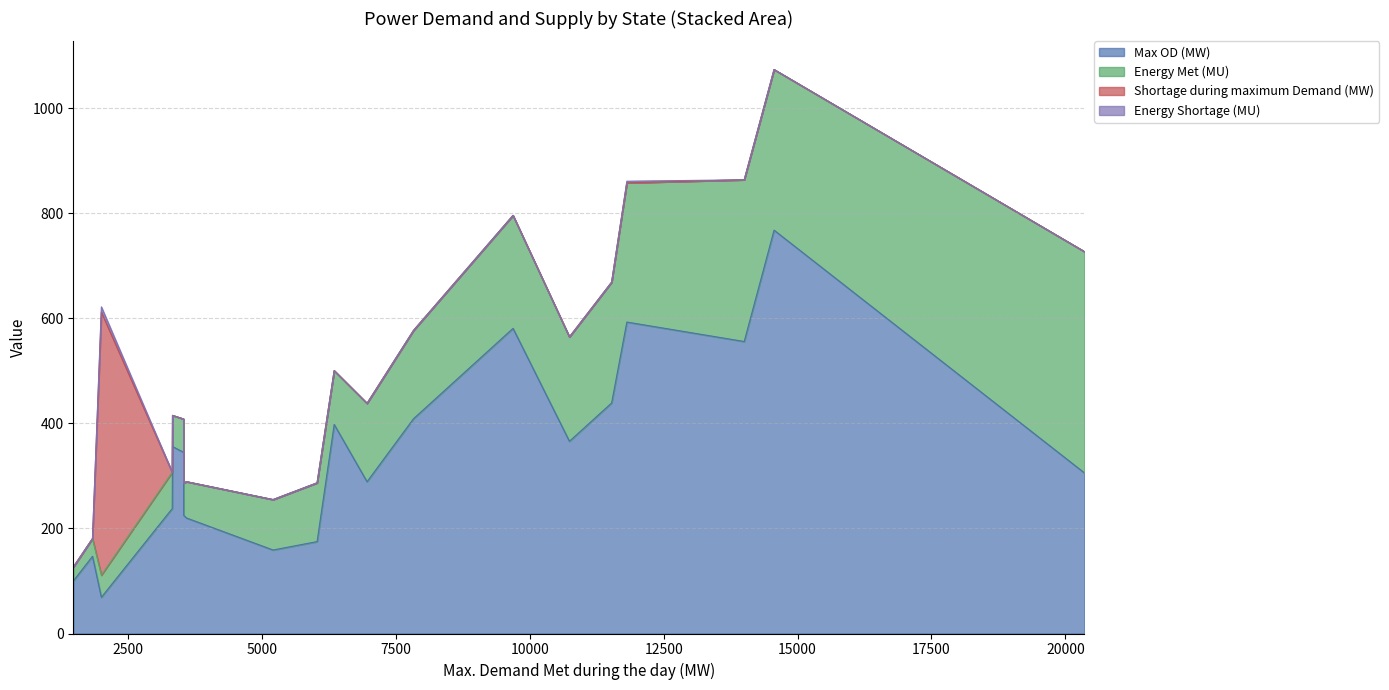

What is the highest value of the Energy Shortage (MU) series?

9.9